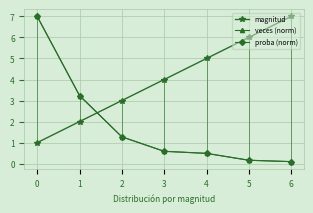

At how many categories does at least one series exceed 3?

6